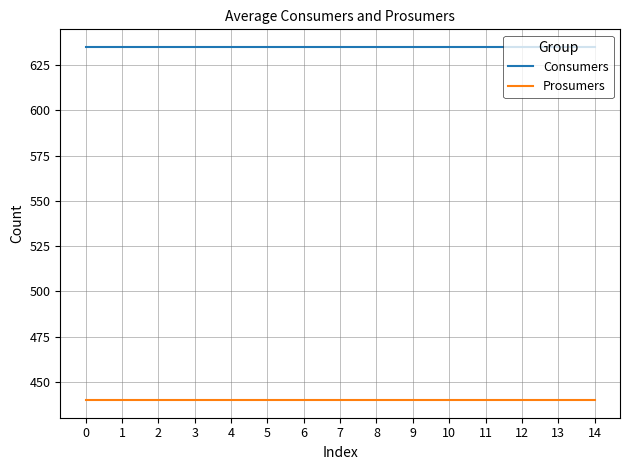

How many lines are shown in the chart?

2